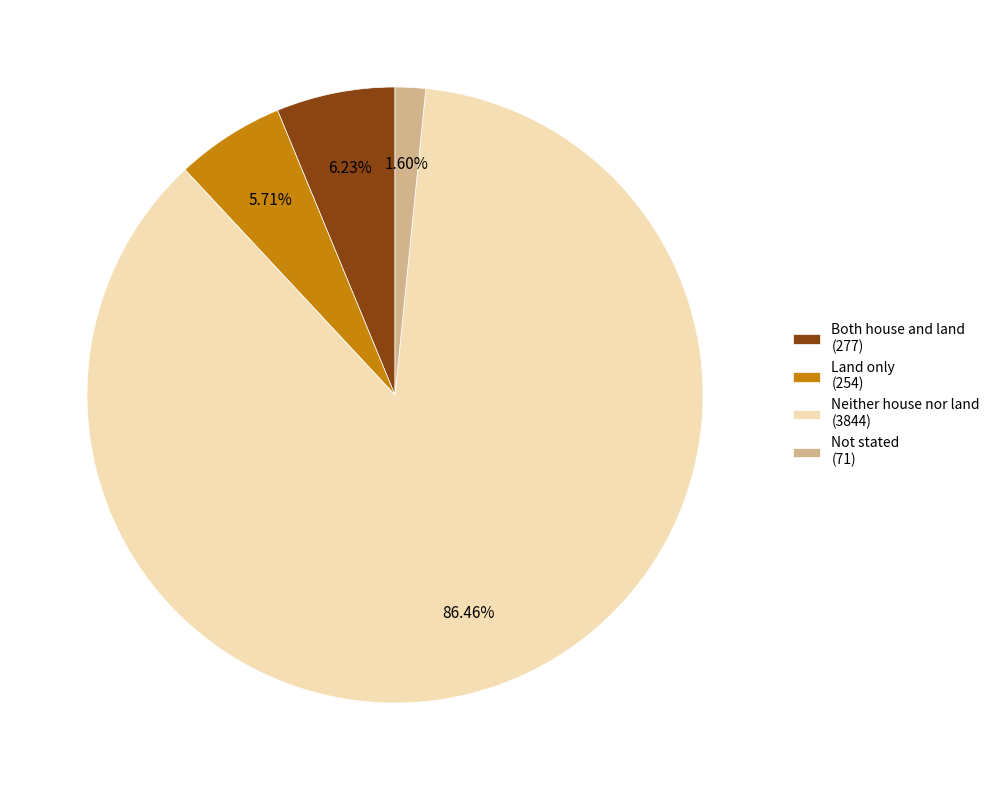

What is the largest slice in the pie chart?

Neither house nor land